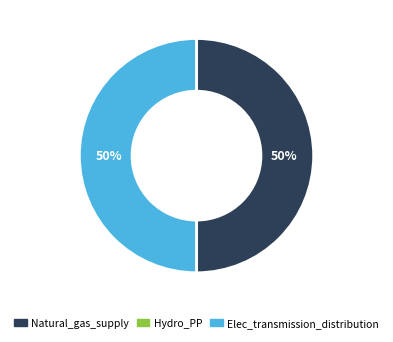

To the nearest percent, what is the combined percentage of Natural_gas_supply and Elec_transmission_distribution?

100%